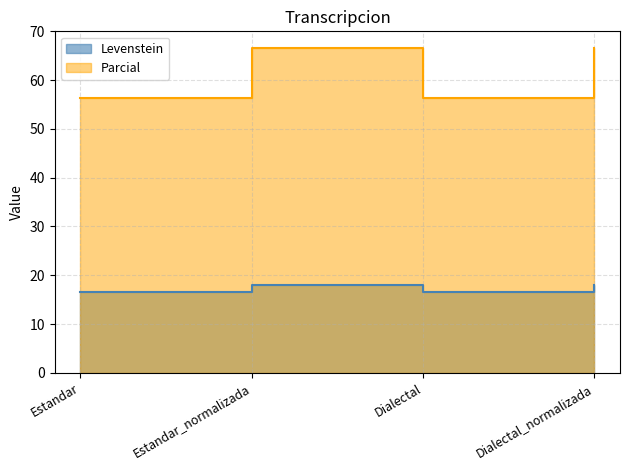

Which category has the lowest value across all series?

Estandar